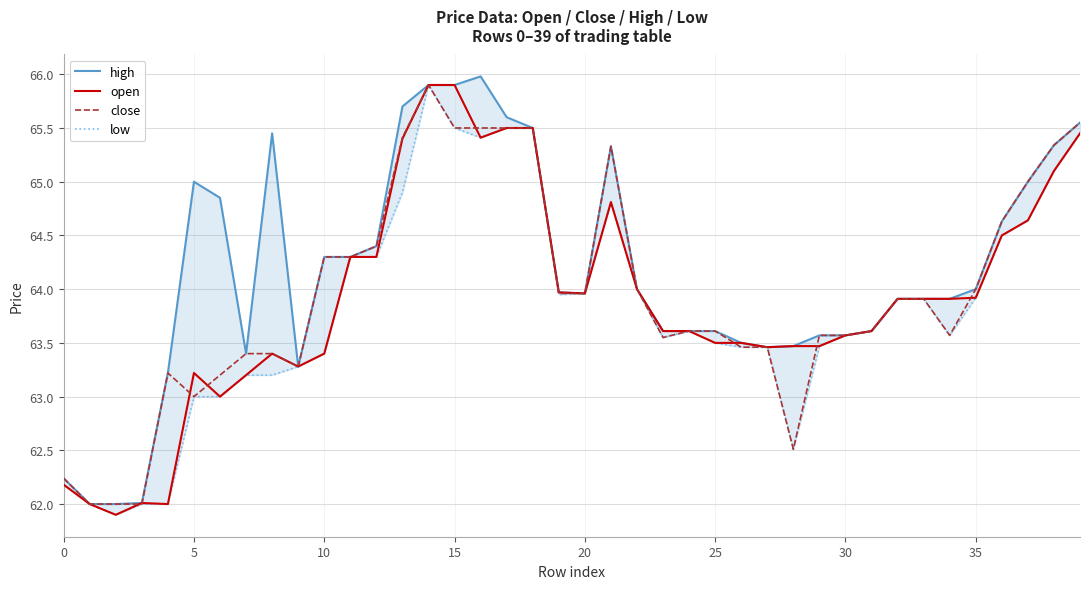

True or false: high and close intersect in this chart.

False